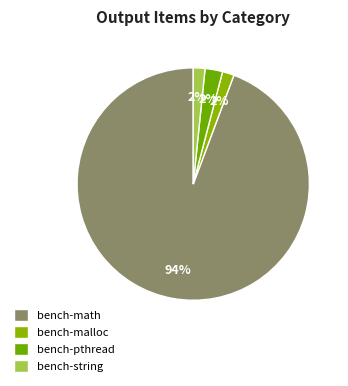

Is there a majority slice in this chart?

Yes